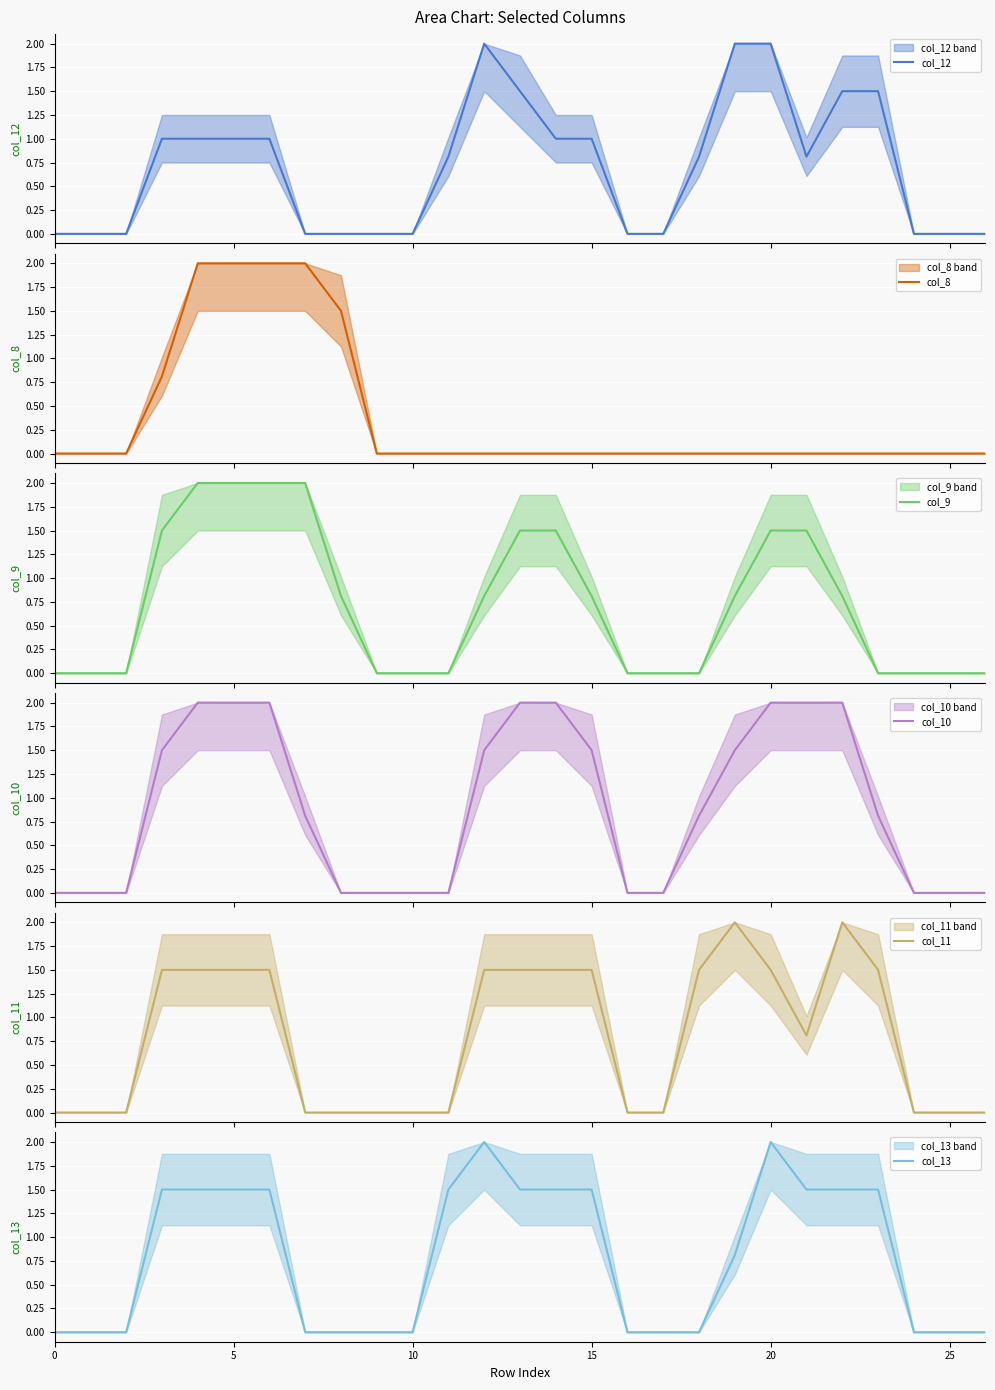

What is the highest value of the col_8 series?

2.0